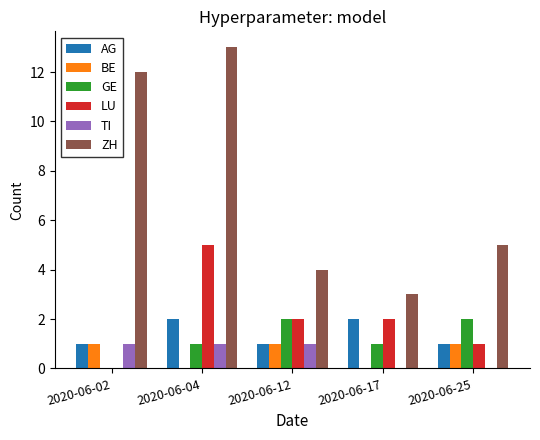

Reading right to left, what are all the values shown in this chart?

AG: 1	2	1	2	1
BE: 1	0	1	0	1
GE: 2	1	2	1	0
LU: 1	2	2	5	0
TI: 0	0	1	1	1
ZH: 5	3	4	13	12